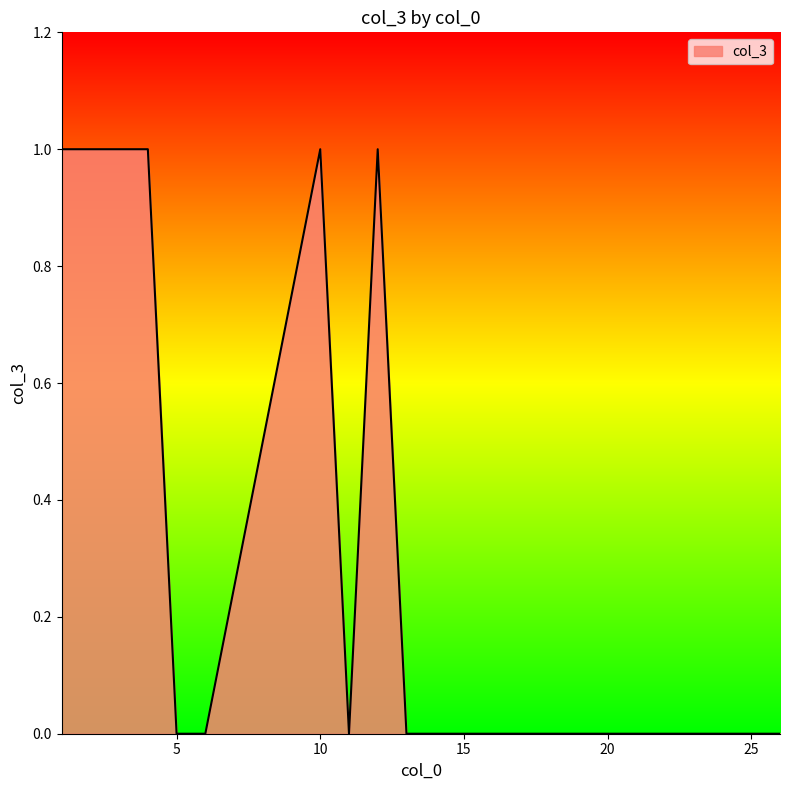

Reading left to right, list all the values displayed in this chart.

1	1	1	1	0	0	1	0	1	0	0	0	0	0	0	0	0	0	0	0	0	0	0